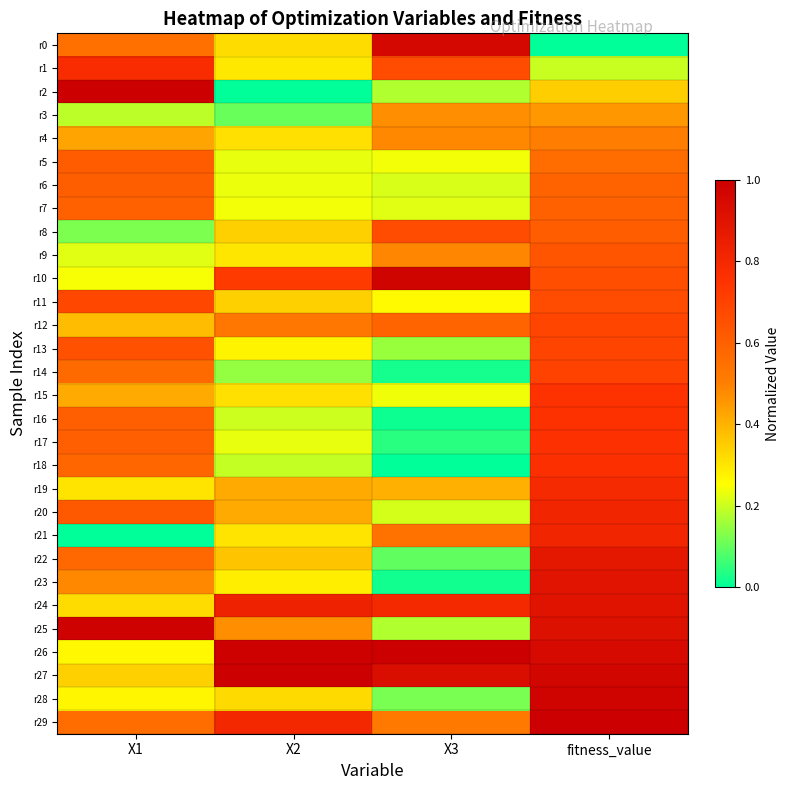

What is the total value across all series at X3?

11.7